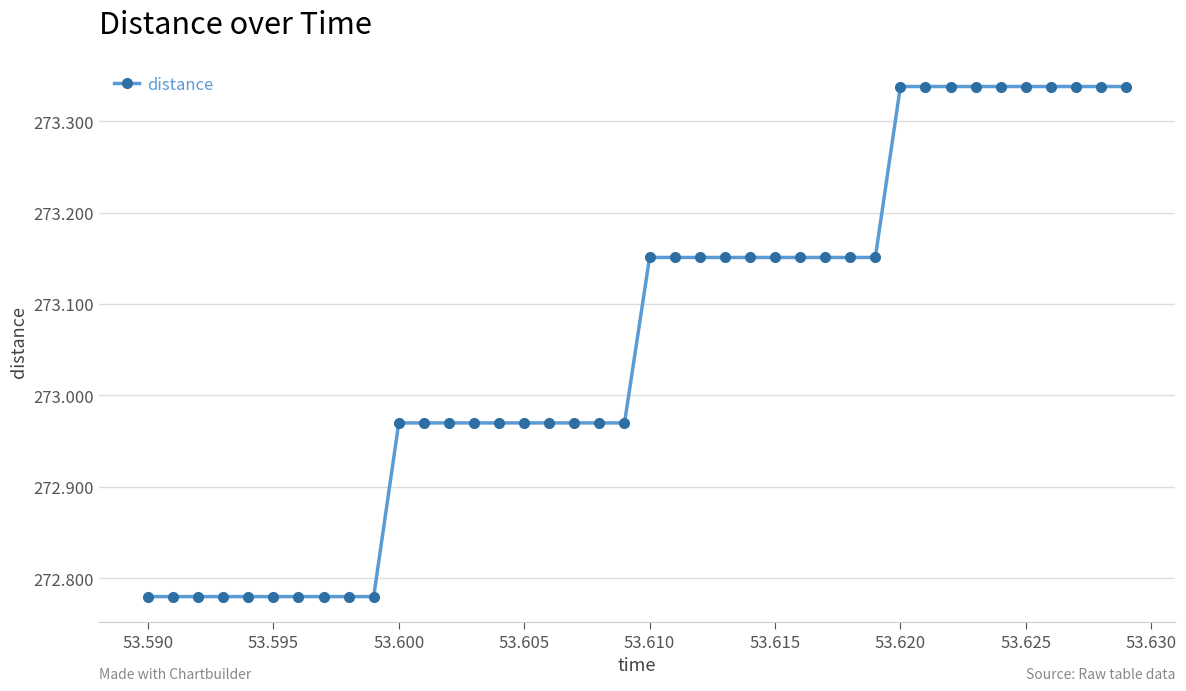

What is the difference between the second highest and minimum values?

0.6